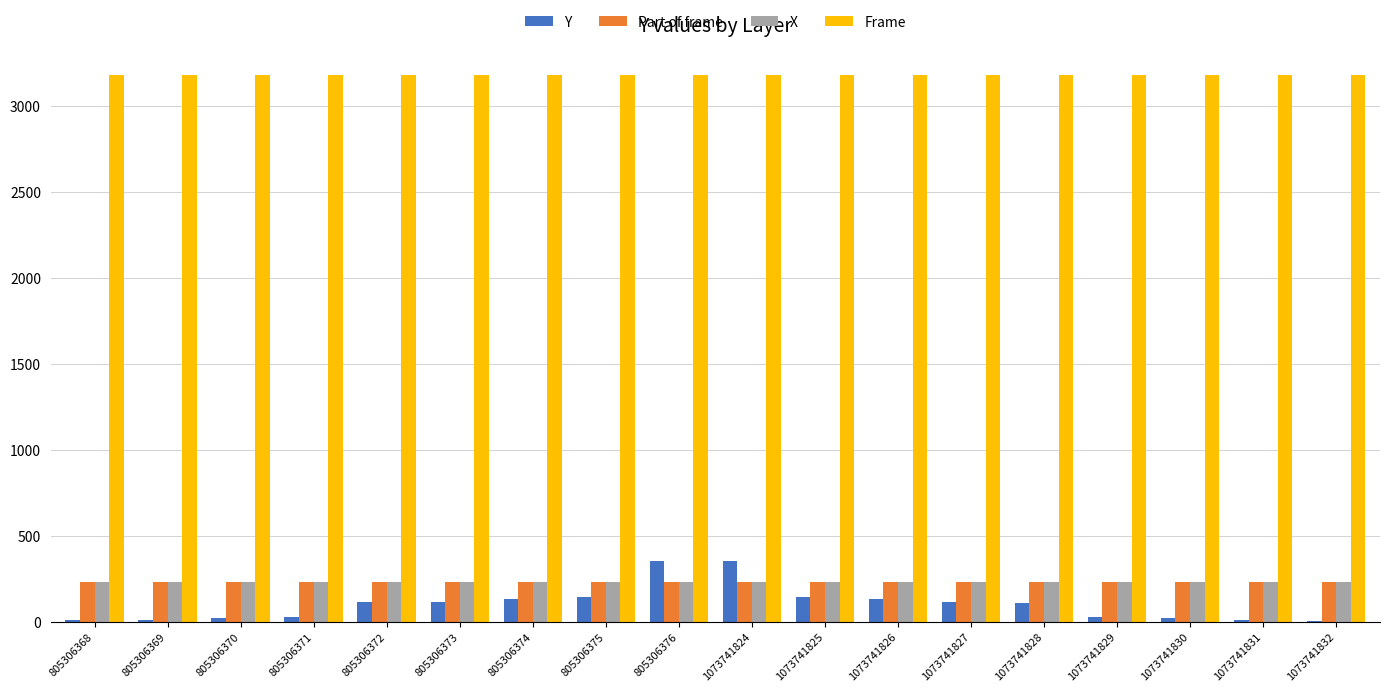

What is the sum of all Y values?

1849